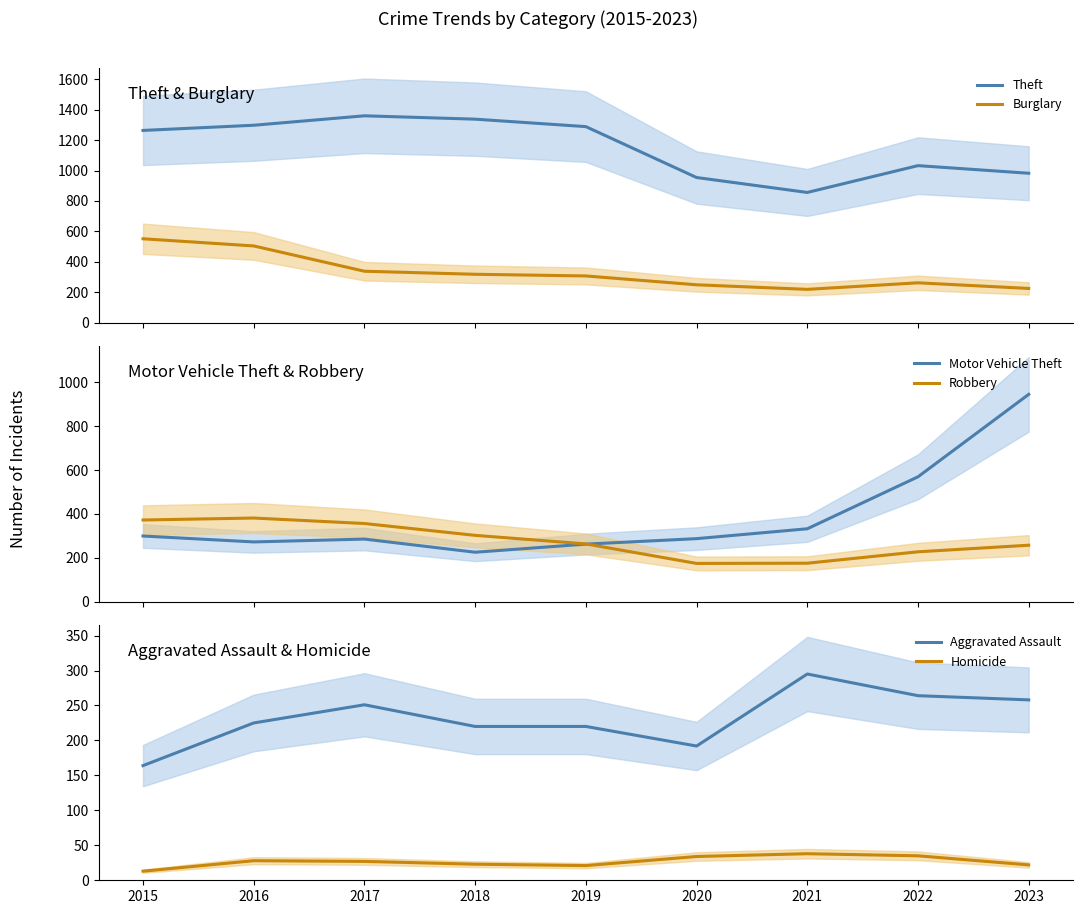

Reading left to right, extract all data points from this chart.

Theft: 2015=1263	2016=1297	2017=1359	2018=1337	2019=1288	2020=954	2021=856	2022=1032	2023=982
Burglary: 2015=552	2016=505	2017=339	2018=319	2019=308	2020=250	2021=220	2022=263	2023=226
Motor Vehicle Theft: 2015=299	2016=272	2017=285	2018=225	2019=262	2020=287	2021=332	2022=569	2023=945
Robbery: 2015=372	2016=381	2017=356	2018=302	2019=263	2020=174	2021=175	2022=227	2023=257
Aggravated Assault: 2015=164	2016=225	2017=251	2018=220	2019=220	2020=192	2021=295	2022=264	2023=258
Homicide: 2015=13	2016=28	2017=27	2018=23	2019=21	2020=34	2021=38	2022=35	2023=22